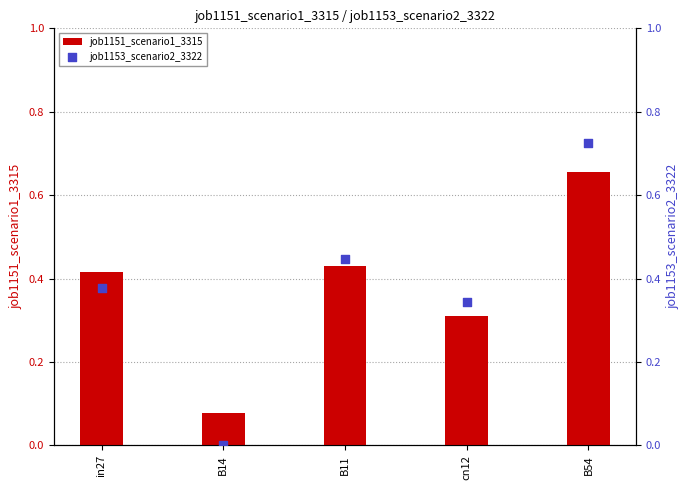

What are all the series names shown in the legend?

job1151_scenario1_3315, job1153_scenario2_3322